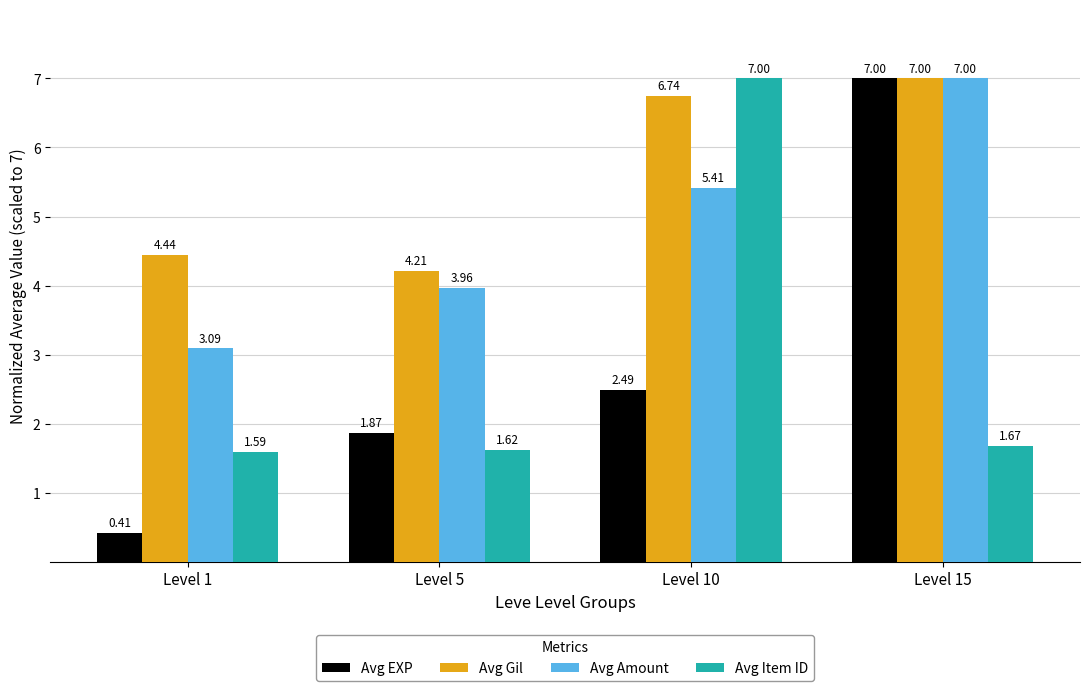

Which series has the widest spread of values?

Avg EXP